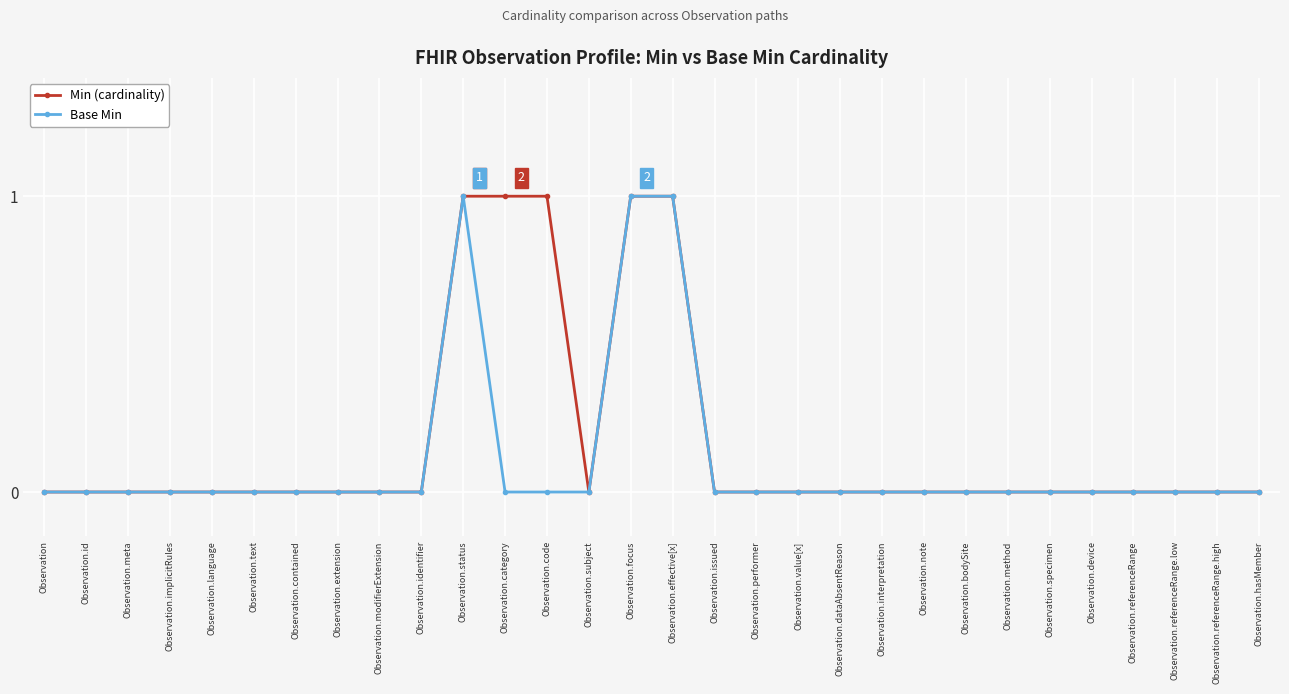

True or false: Base Min has more than 0 interior local peaks.

True